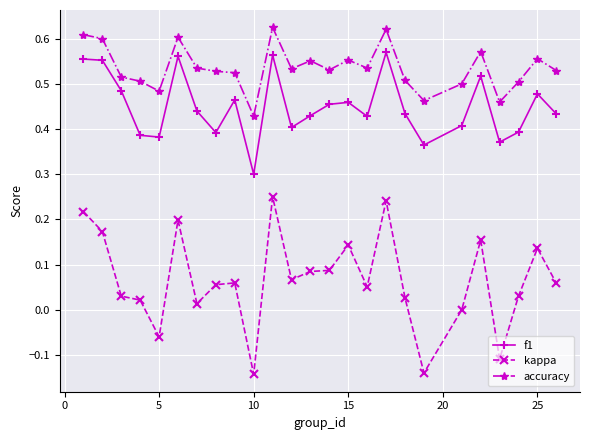

Which series has the largest total across all categories?

accuracy